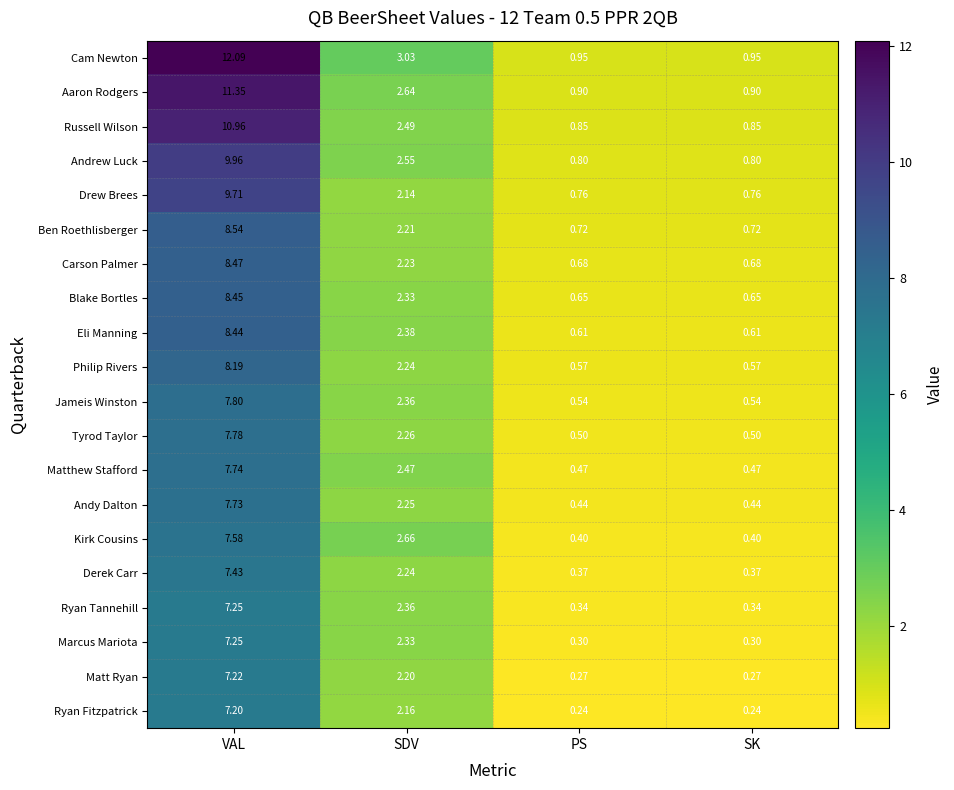

Which category has the highest value in the Matthew Stafford series?

VAL